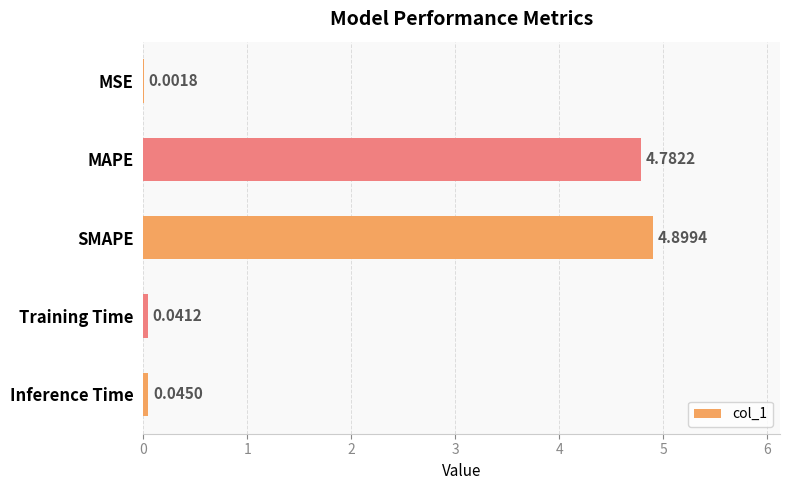

Are the bars horizontal?

Yes